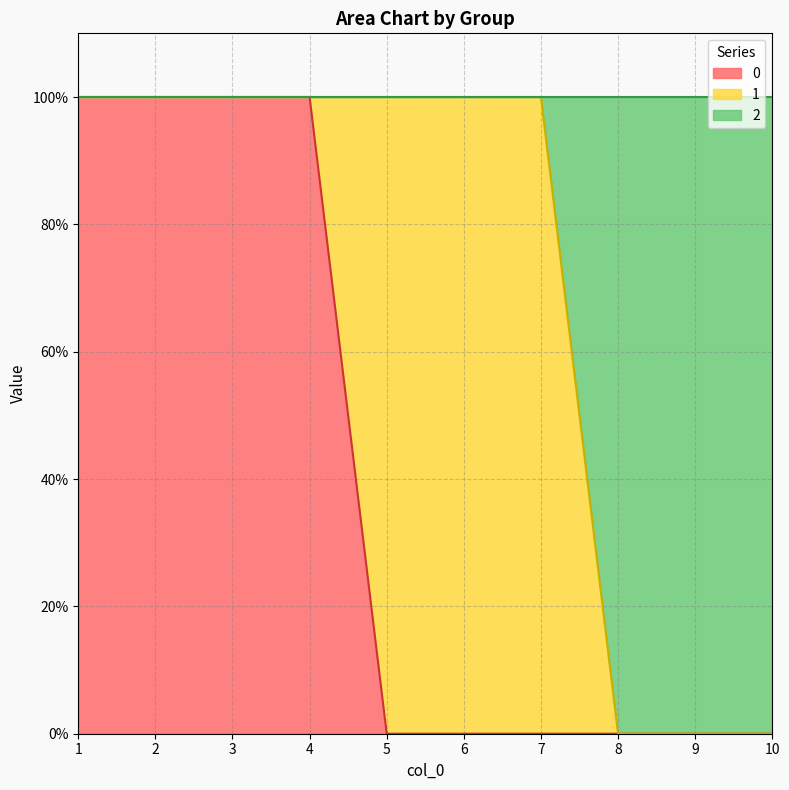

The value of 2 at 3 is 2. True or false?

False